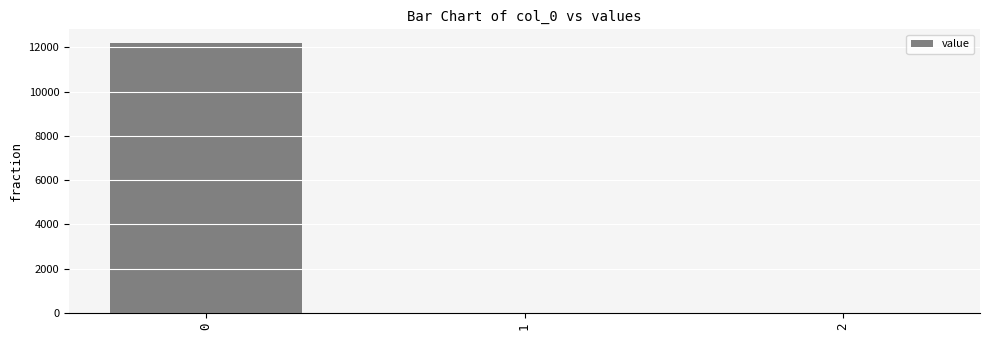

What is the sum of all values?

12206.1